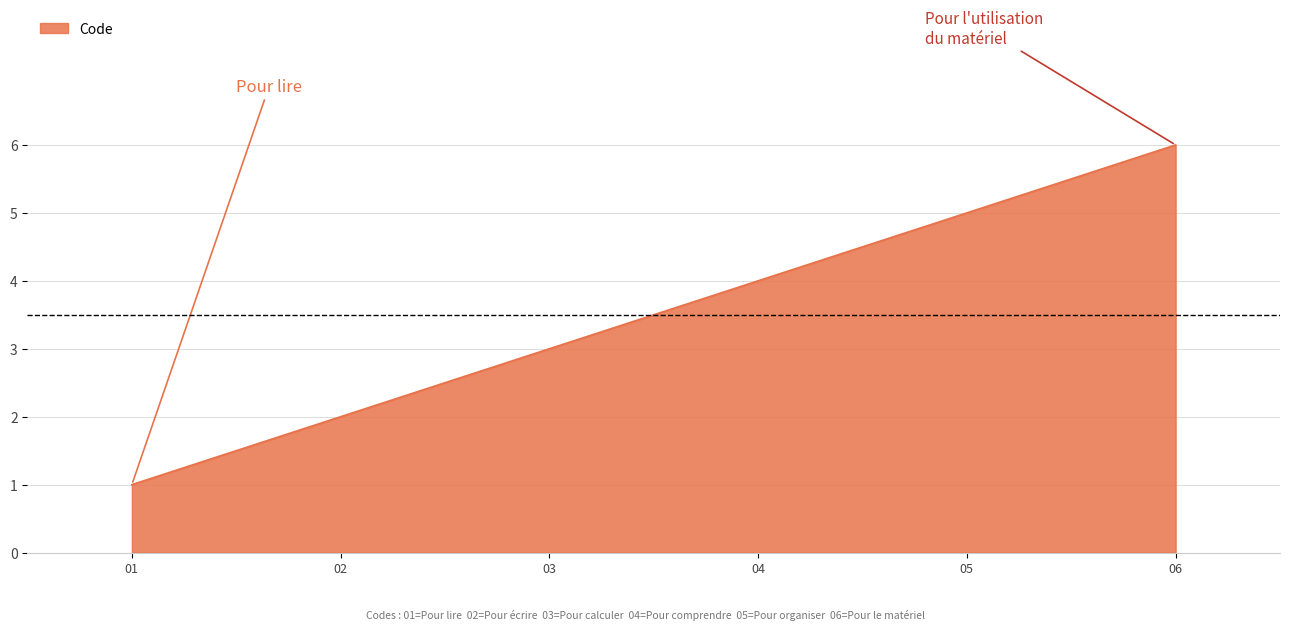

Rank the categories by value from highest to lowest.

06, 05, 04, 03, 02, 01